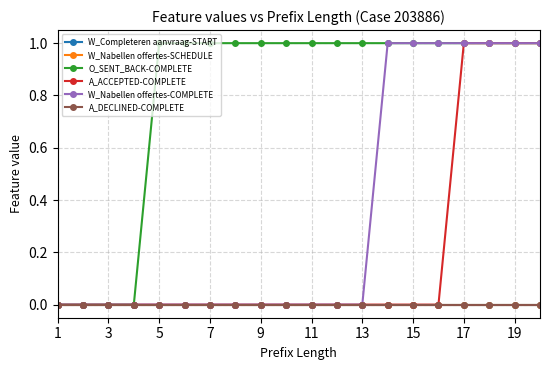

Does the chart have visible grid lines?

Yes